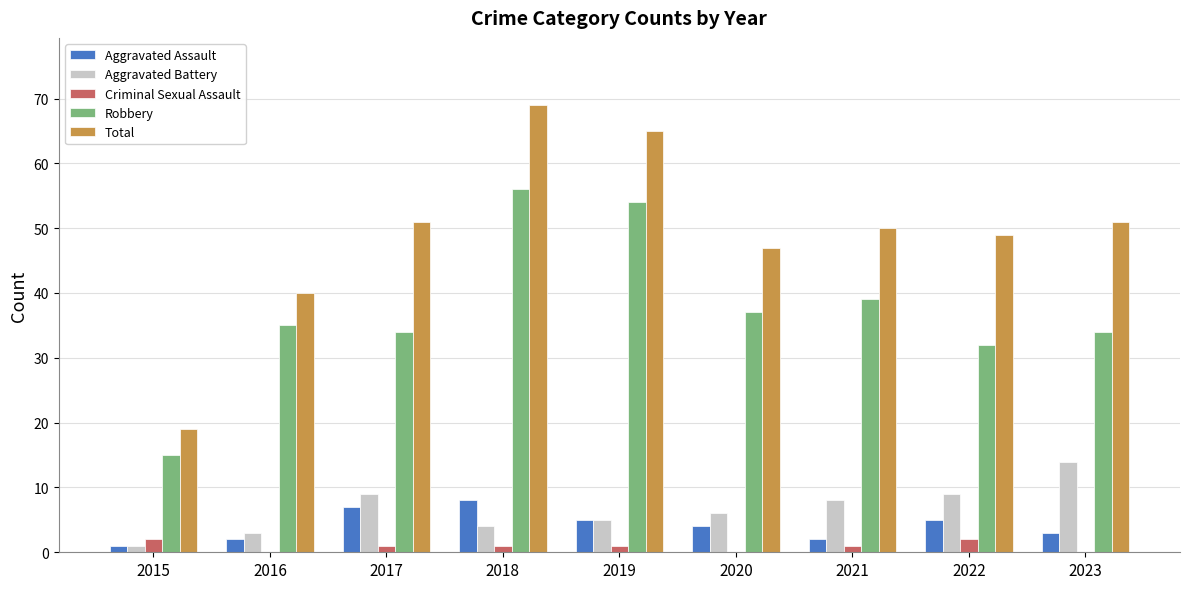

The value of Aggravated Battery at 2018 is 4. True or false?

True